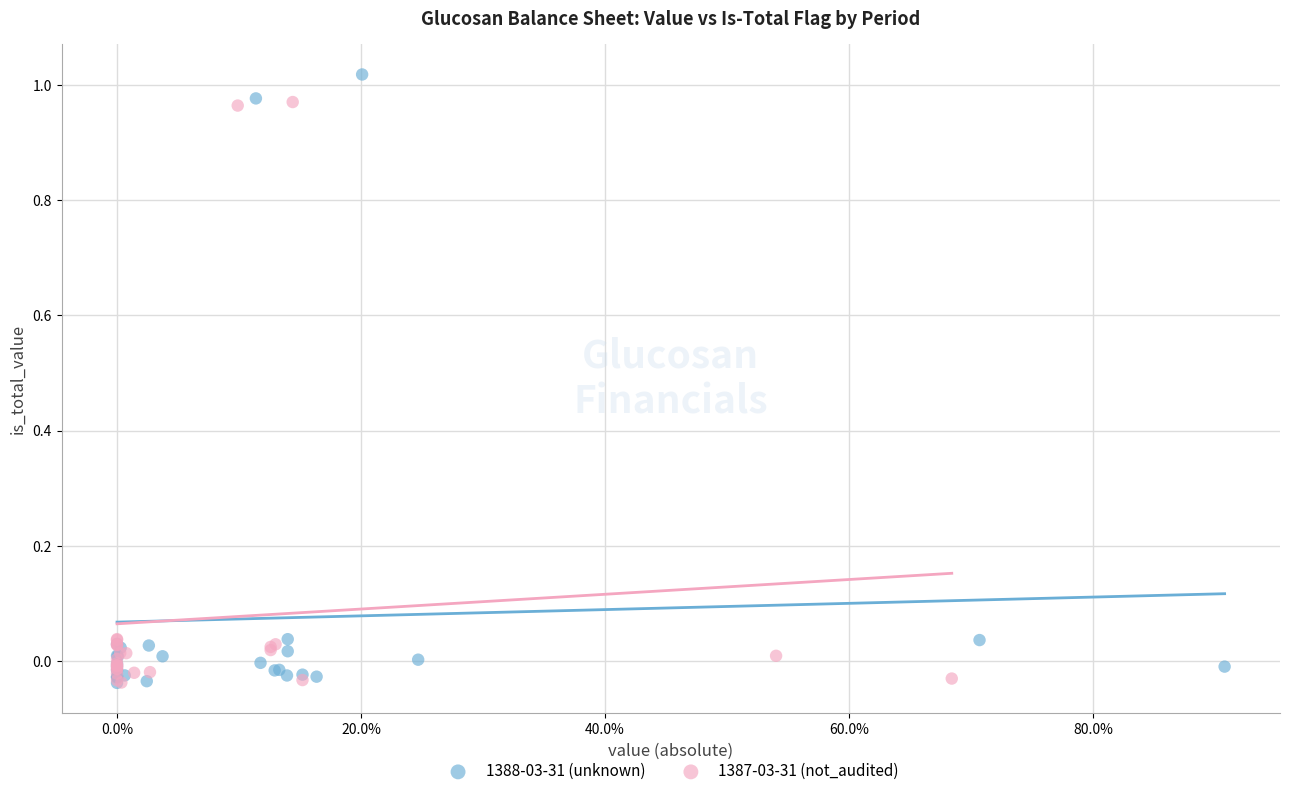

Which series has the largest Y range (max minus min)?

1388-03-31 (unknown)